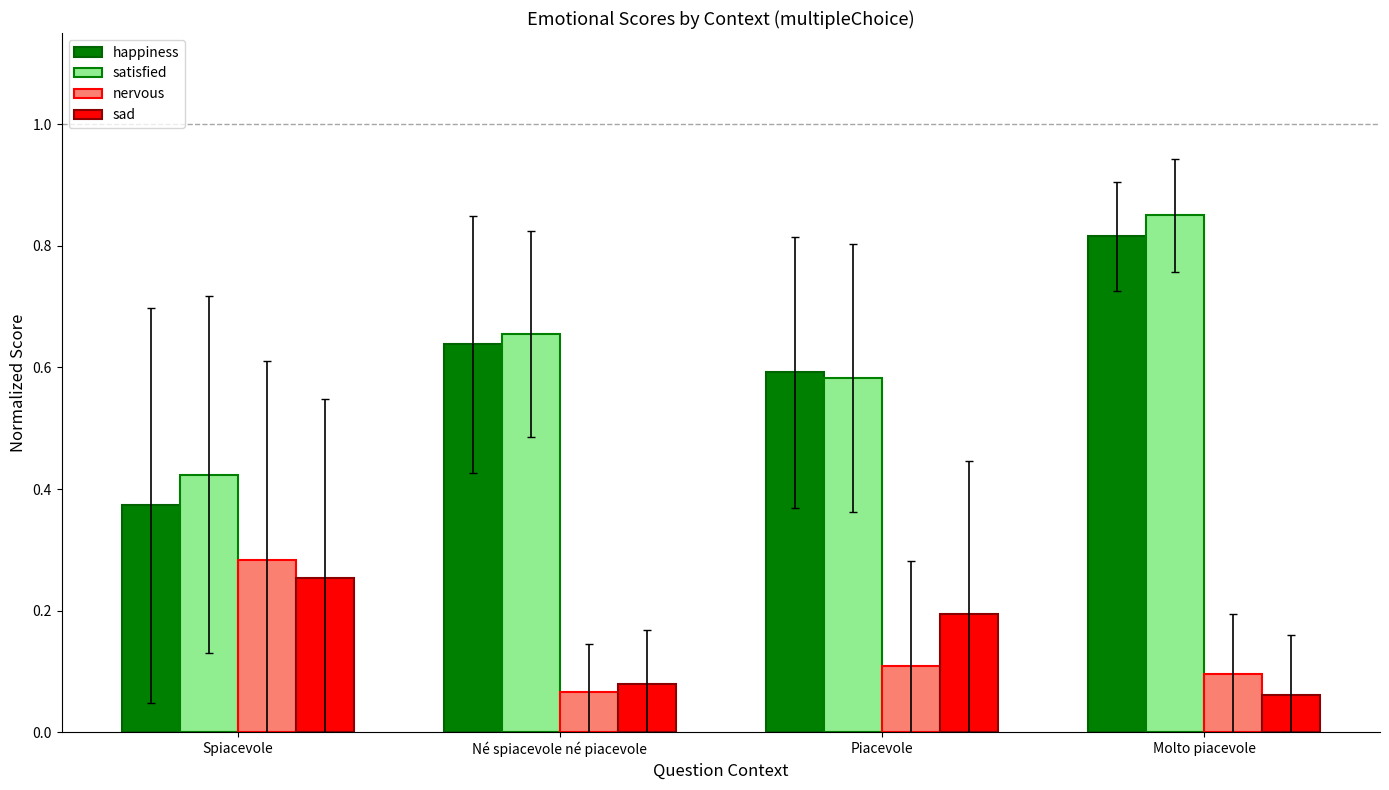

Is it true that happiness equals 0.3 at Né spiacevole né piacevole?

False